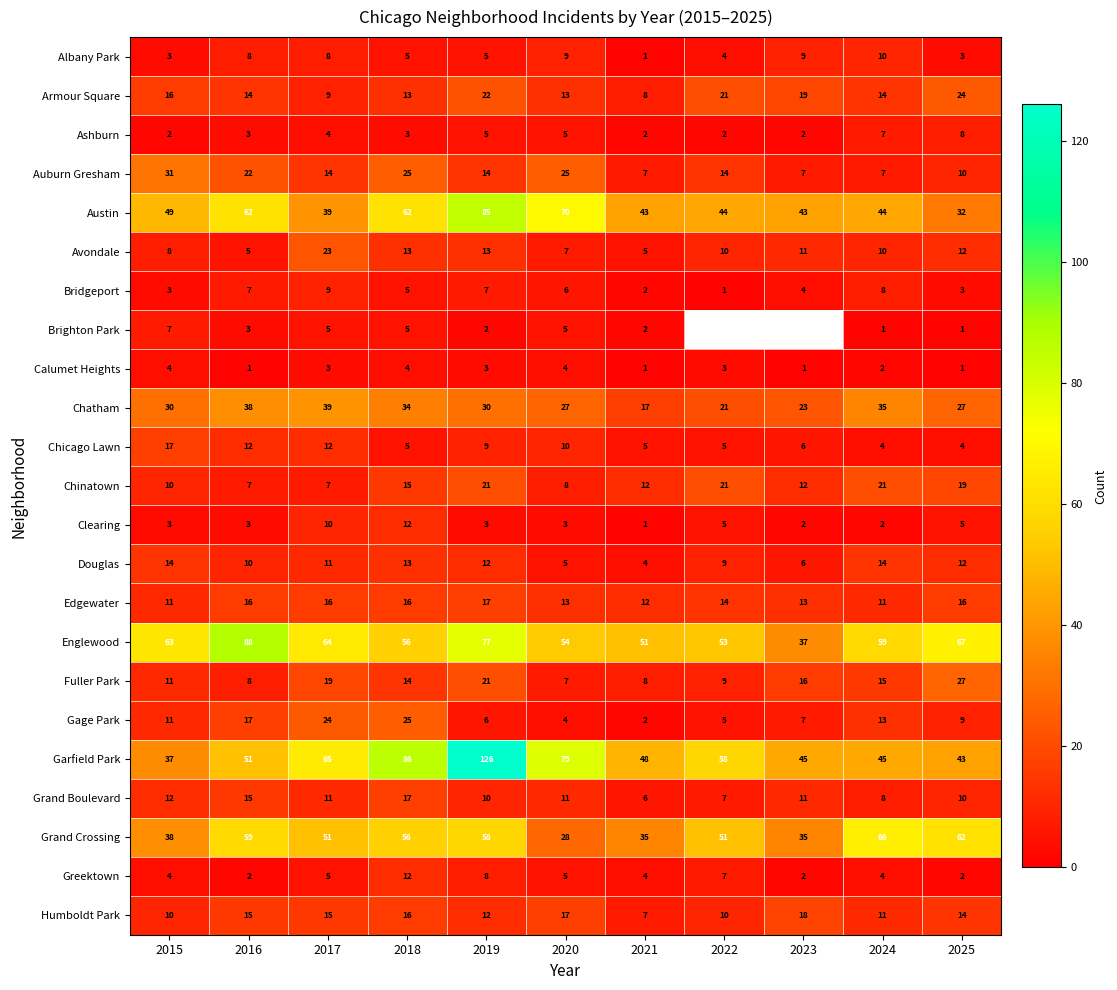

What value does the Greektown series have at 2019, to the nearest 10?

10